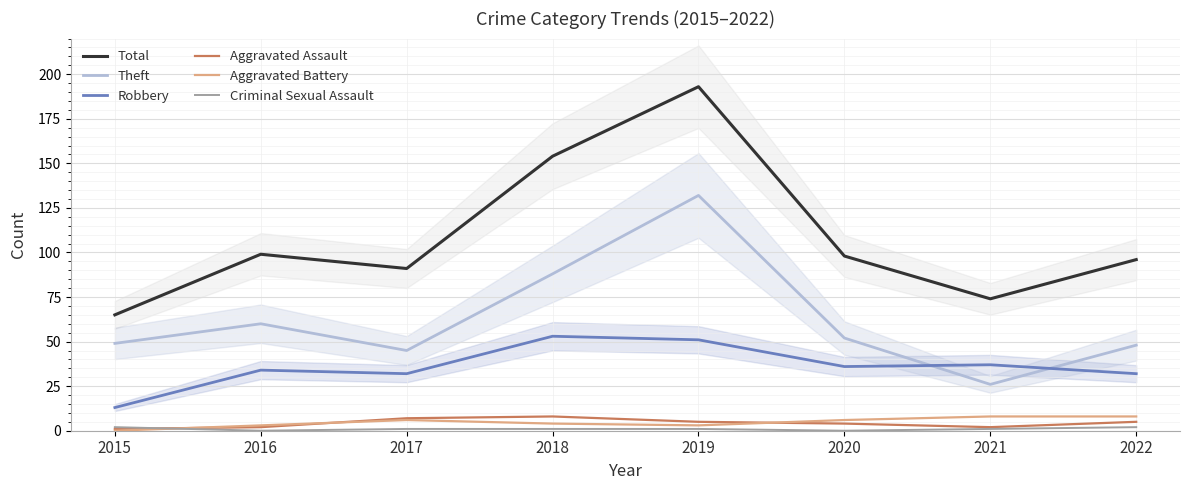

Reading left to right, extract all data points from this chart.

Total: 2015=65	2016=99	2017=91	2018=154	2019=193	2020=98	2021=74	2022=96
Theft: 2015=49	2016=60	2017=45	2018=88	2019=132	2020=52	2021=26	2022=48
Robbery: 2015=13	2016=34	2017=32	2018=53	2019=51	2020=36	2021=37	2022=32
Aggravated Assault: 2015=1	2016=2	2017=7	2018=8	2019=5	2020=4	2021=2	2022=5
Aggravated Battery: 2015=0	2016=3	2017=6	2018=4	2019=3	2020=6	2021=8	2022=8
Criminal Sexual Assault: 2015=2	2016=0	2017=1	2018=1	2019=1	2020=0	2021=1	2022=2